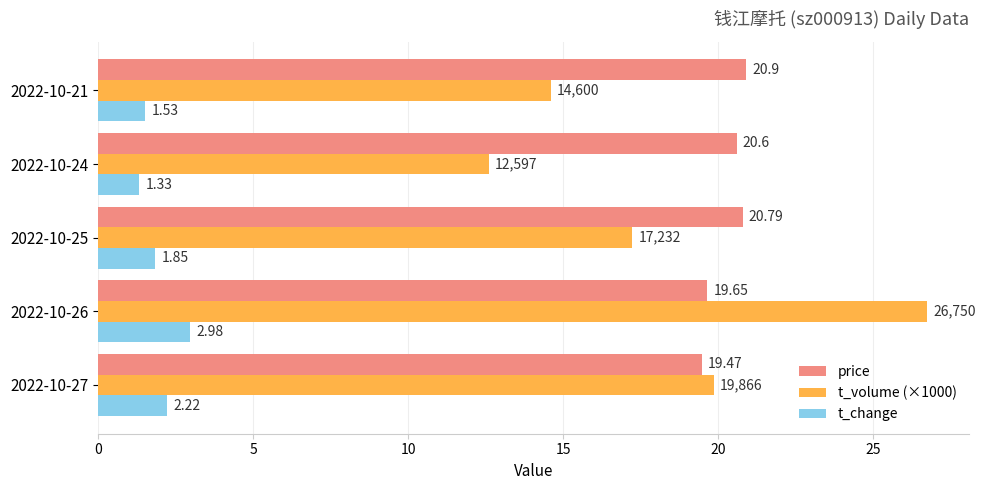

What is the difference between the second highest and second lowest values in the t_volume (×1000) series?

5.3